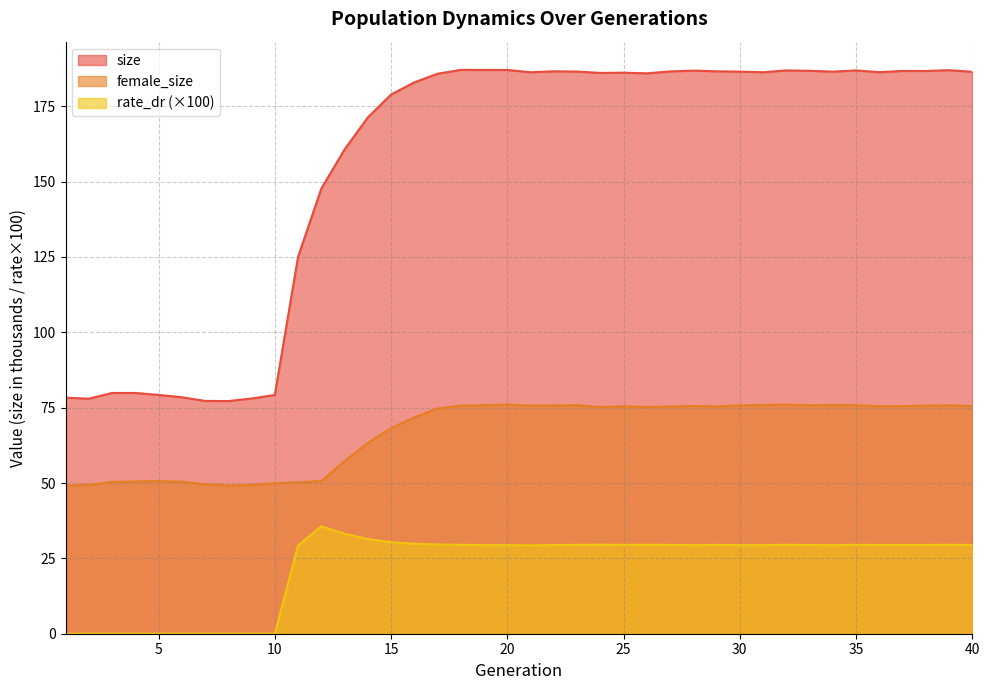

At which label does rate_dr first exceed 29?

11